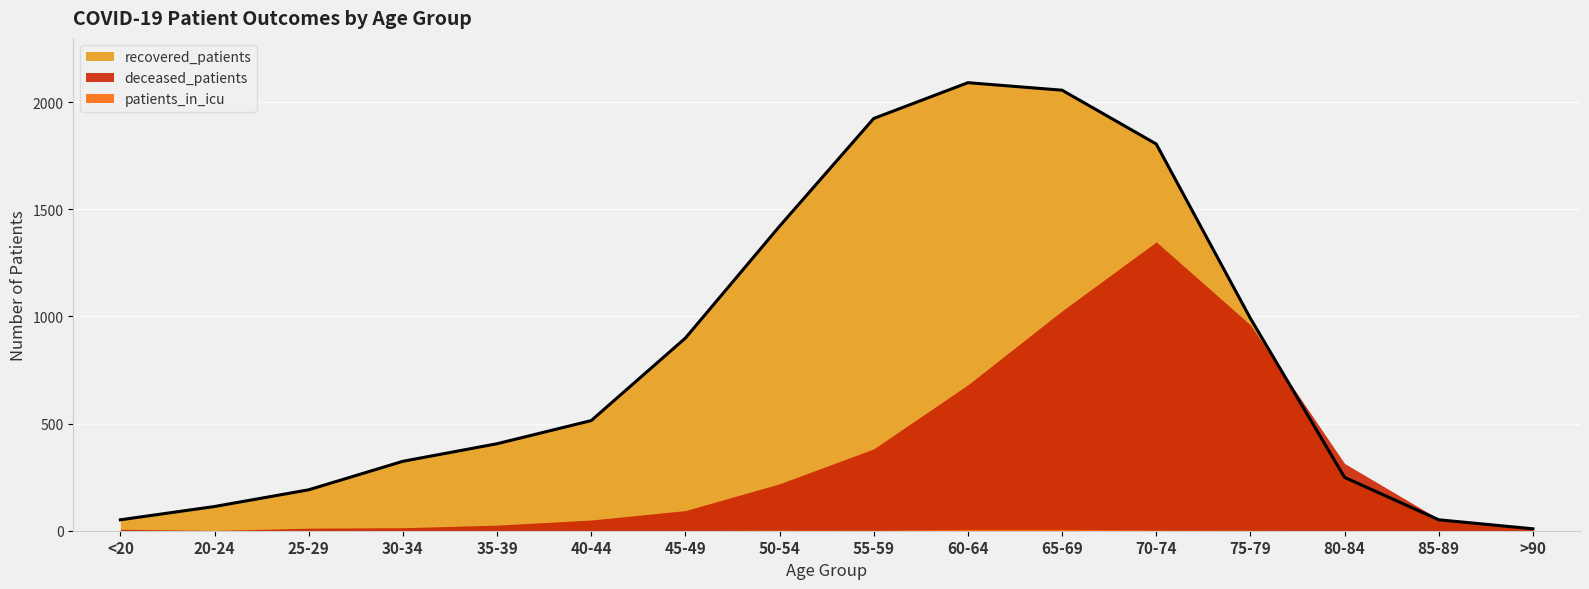

Count the patients_in_icu values in the range 0 to 3.

14